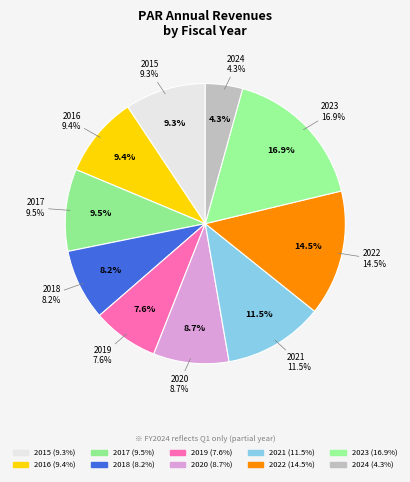

What portion of the pie excludes 2019?

92.4%